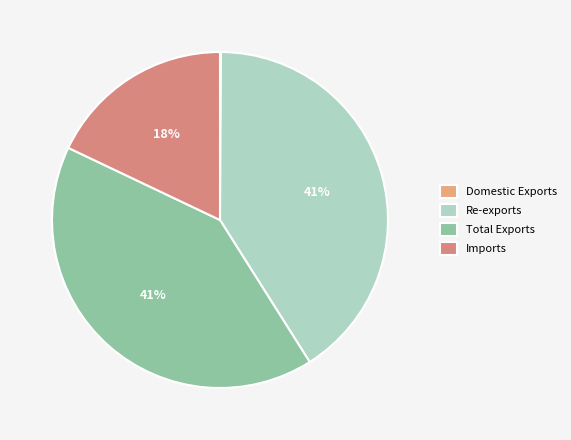

Which category has the smallest portion of the pie?

Domestic Exports